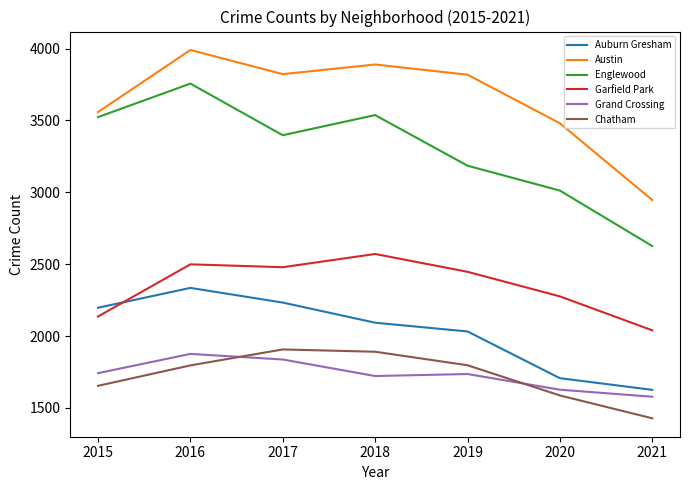

What is the sum of the Auburn Gresham values at 2017 and 2016?

4568